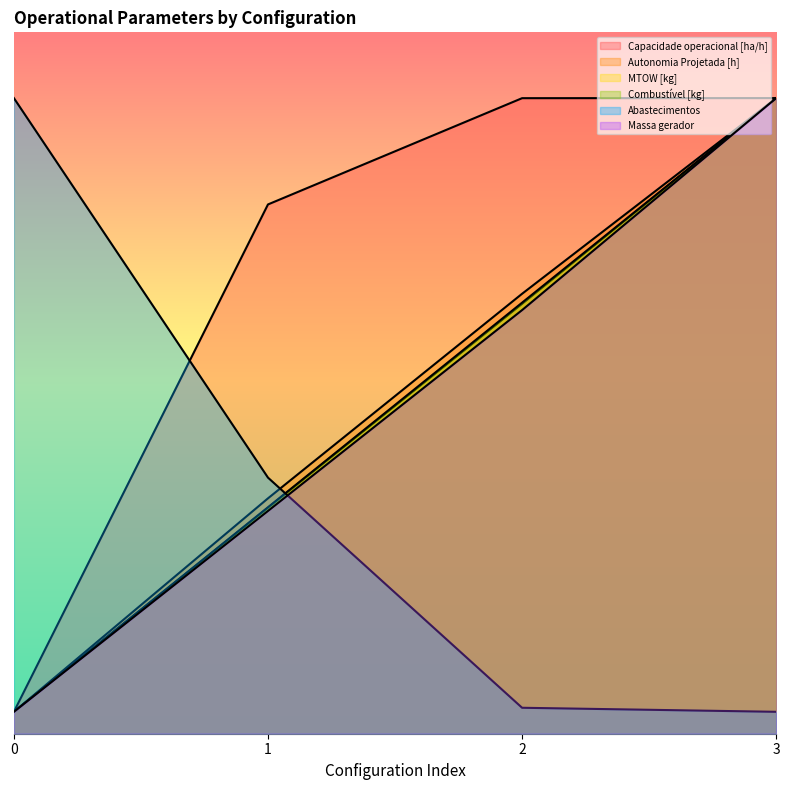

What is the minimum value for Autonomia Projetada [h]?

5.0